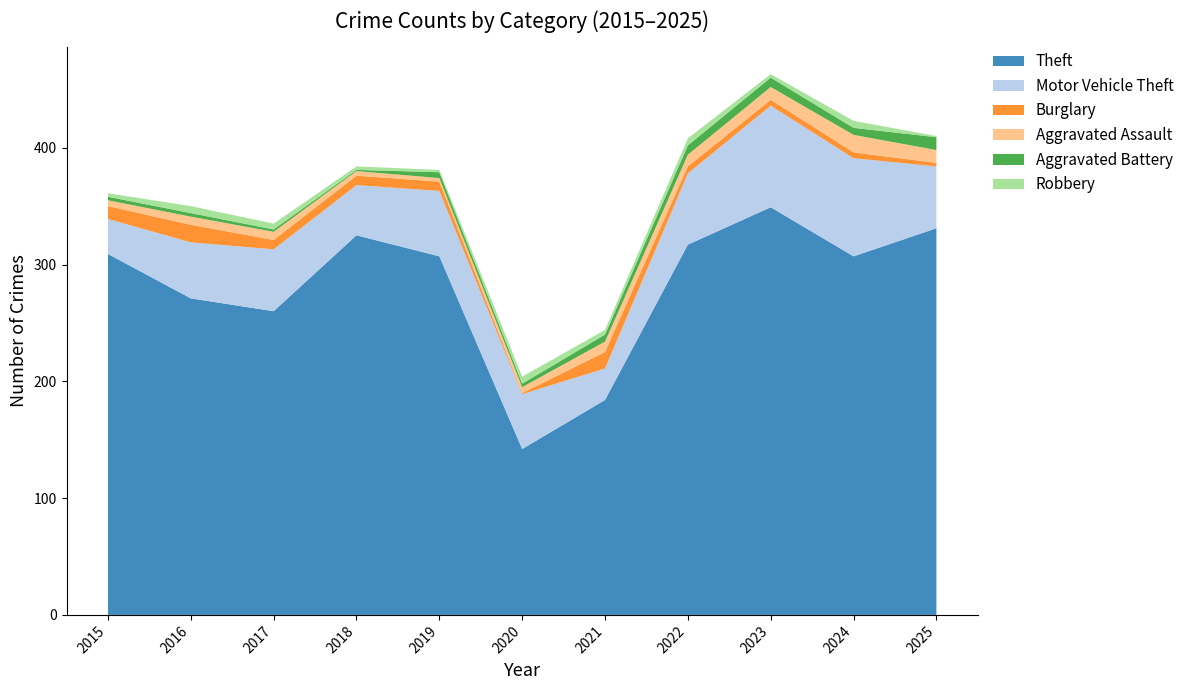

Reading left to right, extract all data points from this chart.

Theft: 309	271	260	325	307	142	184	317	349	307	331
Motor Vehicle Theft: 30	48	53	43	56	47	27	61	87	84	53
Burglary: 11	15	8	8	8	1	14	6	5	5	3
Aggravated Assault: 5	7	7	4	3	5	9	10	11	15	11
Aggravated Battery: 3	3	2	1	5	3	6	8	8	6	11
Robbery: 3	6	5	3	2	6	4	6	3	6	1